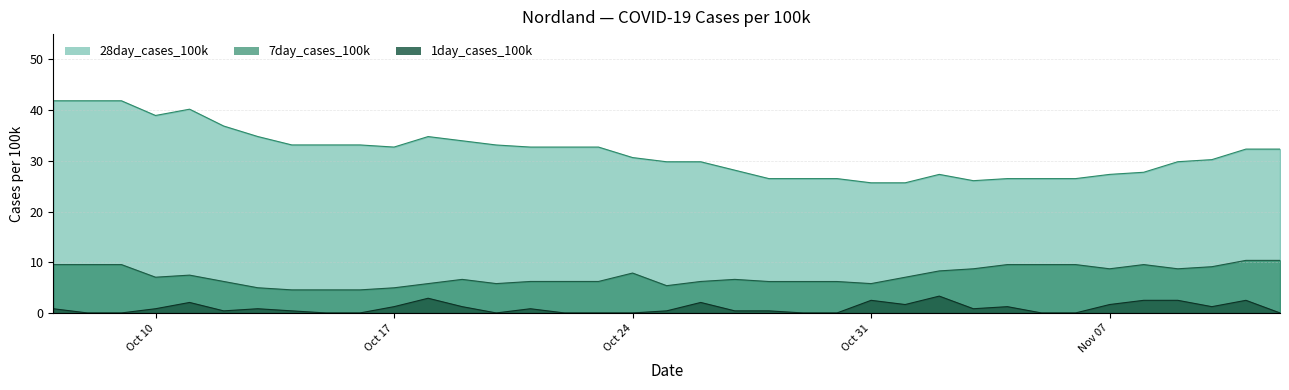

True or false: 28day_cases_100k and 1day_cases_100k intersect in this chart.

False